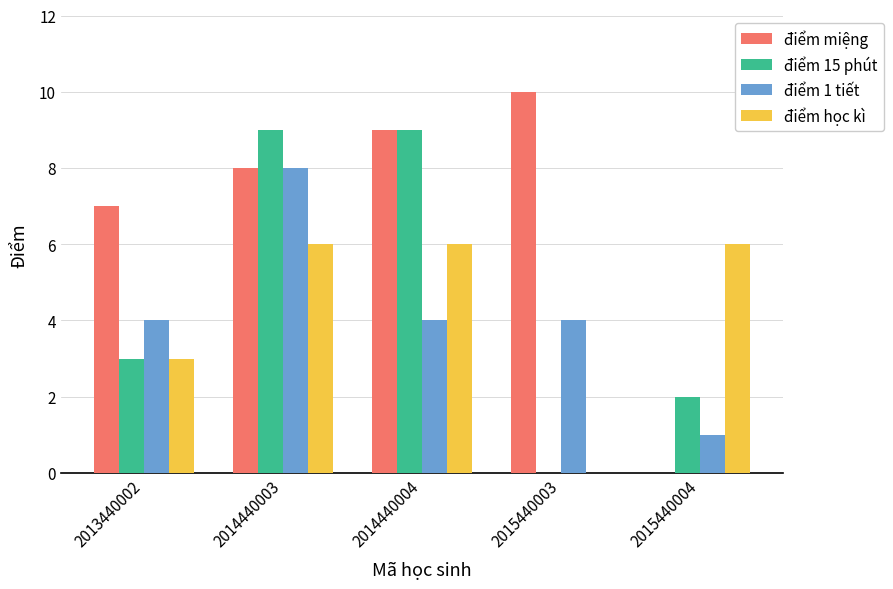

Between 2014440004 and 2015440003, which series saw the biggest shift?

điểm 15 phút